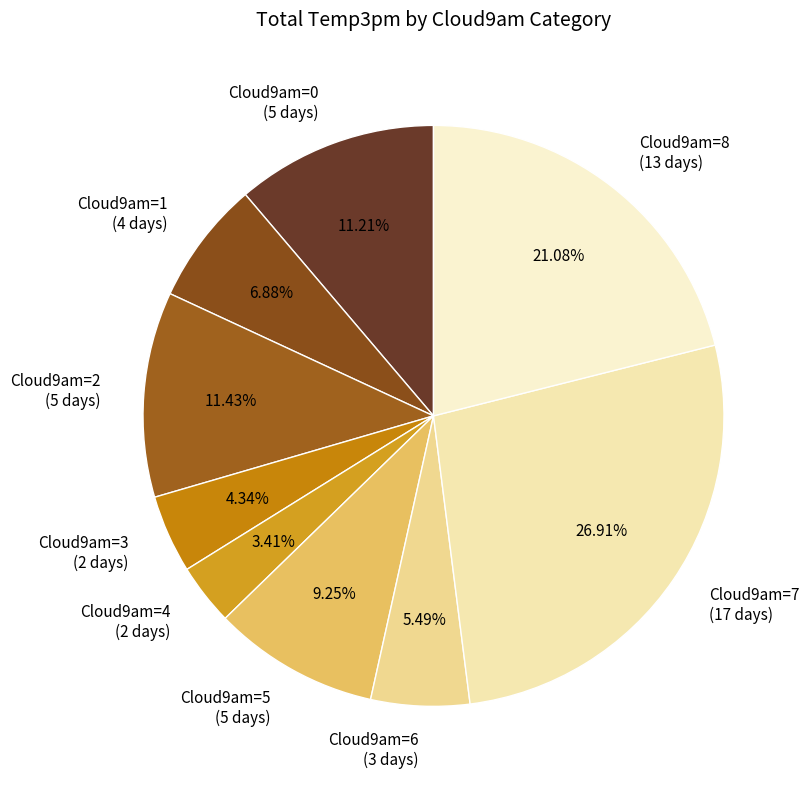

Which slice is the largest?

Cloud9am=7 (17 days)